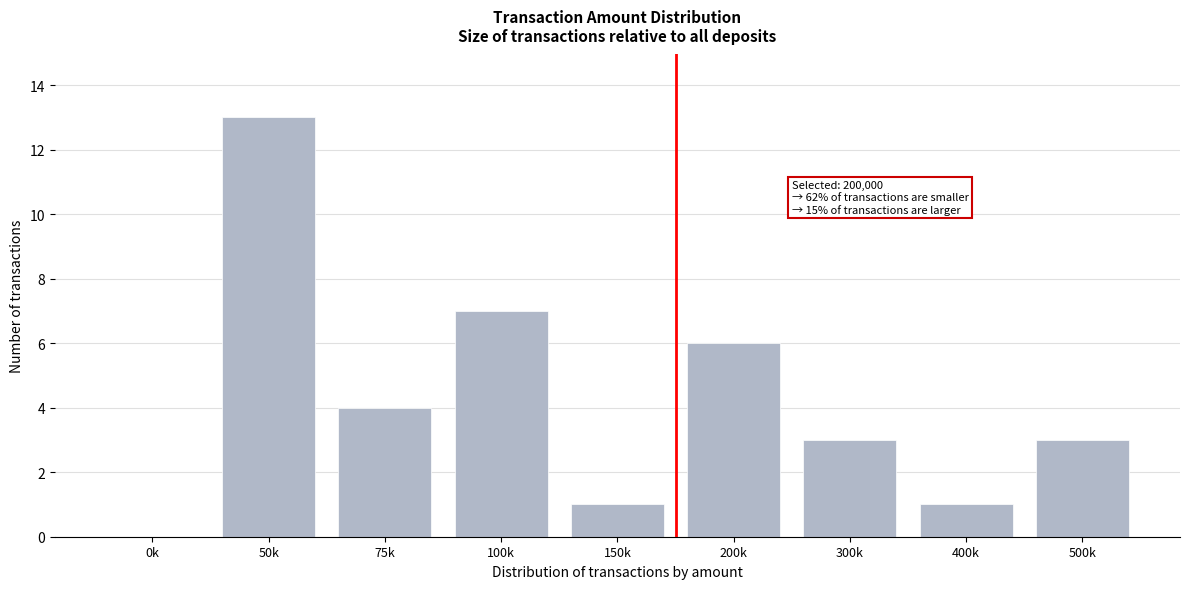

Reading right to left, list all the values displayed in this chart.

500k=3	400k=1	300k=3	200k=6	150k=1	100k=7	75k=4	50k=13	0k=0